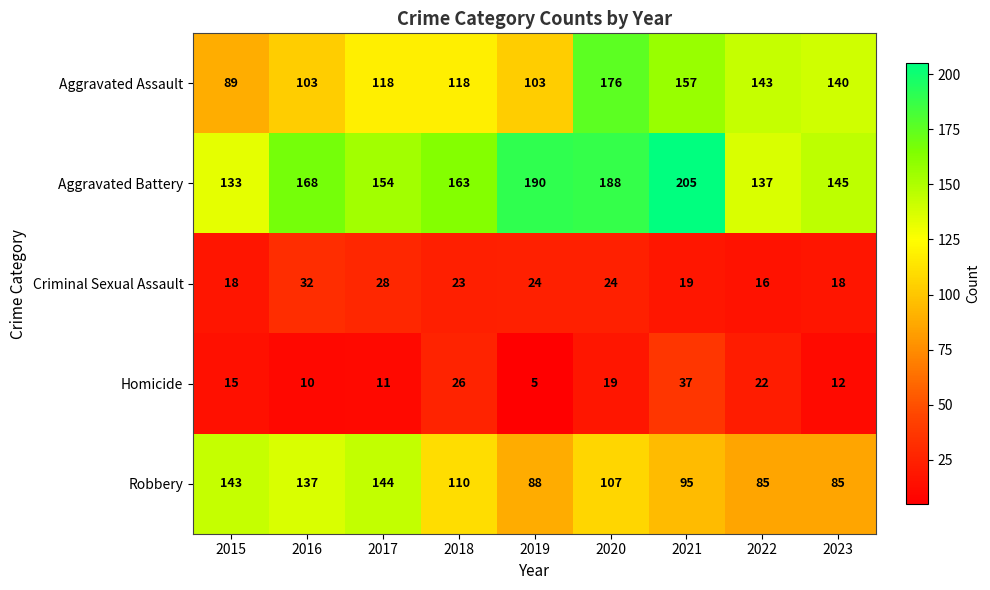

What is the spread (max minus min) of values at 2018?

140